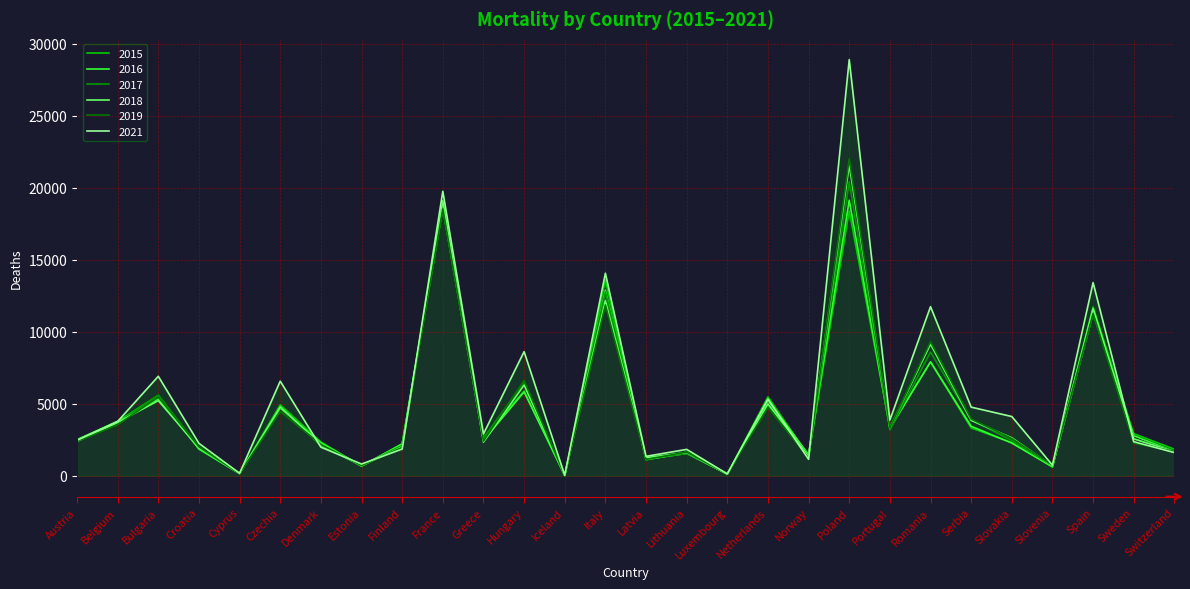

How many lines are shown in the chart?

6